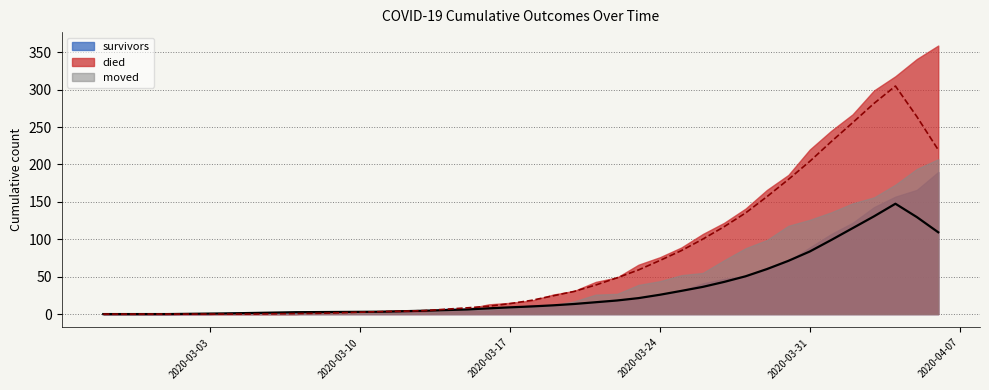

Reading right to left, transcribe all the data shown in this chart.

survivors: 190	166	157	143	122	107	89	71	62	51	47	41	31	26	22	19	16	14	12	12	8	8	7	7	4	3	3	3	3	3	3	2	2	2	0	0	0	0	0	0
died: 359	341	318	299	267	245	220	186	166	141	122	107	89	76	66	49	43	31	26	18	15	13	7	5	5	5	4	2	2	2	0	0	0	0	0	0	0	0	0	0
moved: 207	194	173	156	148	136	126	118	99	88	72	55	52	44	39	27	26	17	12	10	9	6	6	5	2	2	2	2	1	1	1	2	1	1	1	1	1	0	0	0